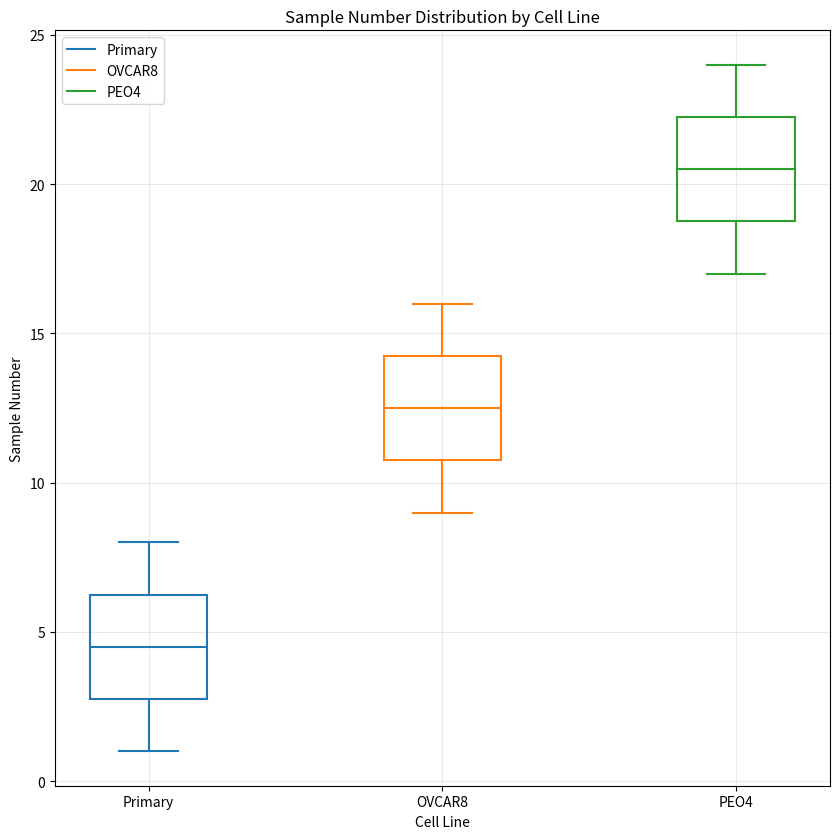

Reading left to right, read every box against the y-axis: the position of its median line, the range the box covers, and the ends of its whiskers. The values are not printed on the chart, so give them approximately, as read against the axis.

Primary: median 4.5, box 3.0 to 6.5, whiskers 1.0 to 8.0
OVCAR8: median 12.5, box 11.0 to 14.5, whiskers 9.0 to 16.0
PEO4: median 20.5, box 19.0 to 22.5, whiskers 17.0 to 24.0